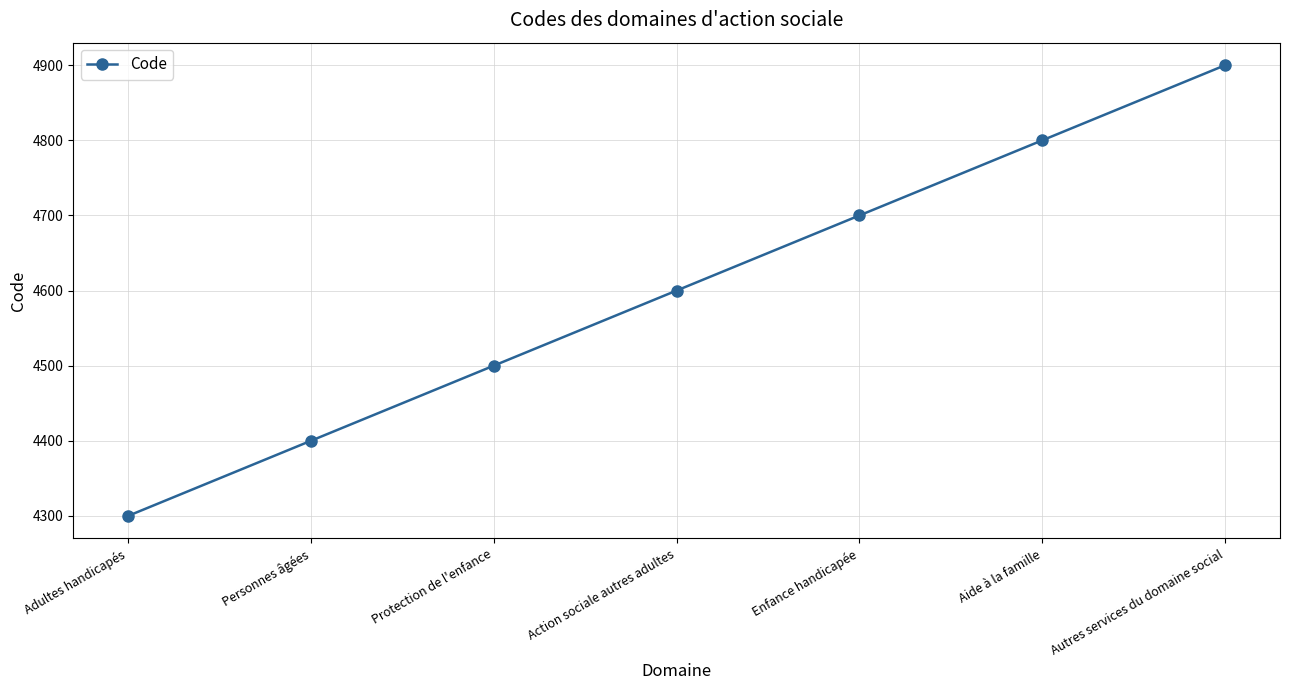

What is the label of the 7th point from the right?

Adultes handicapés